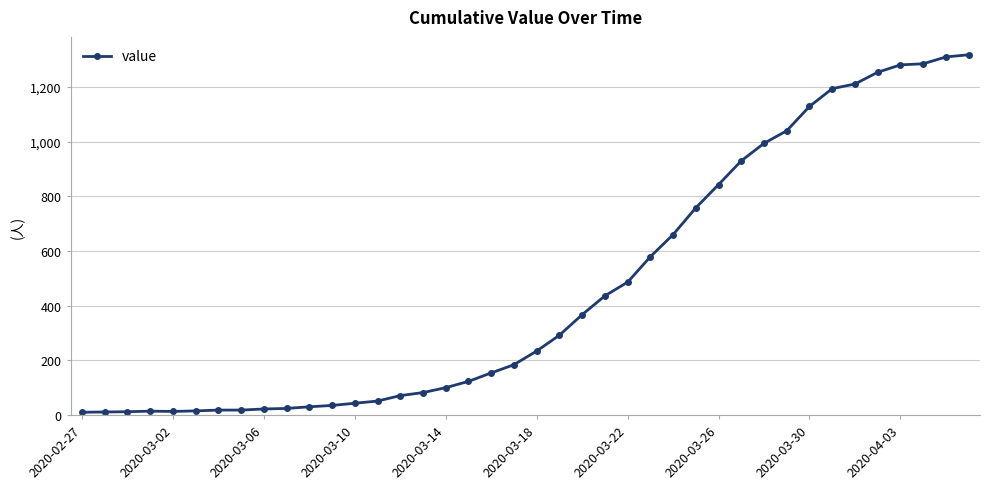

What is the average value?

466